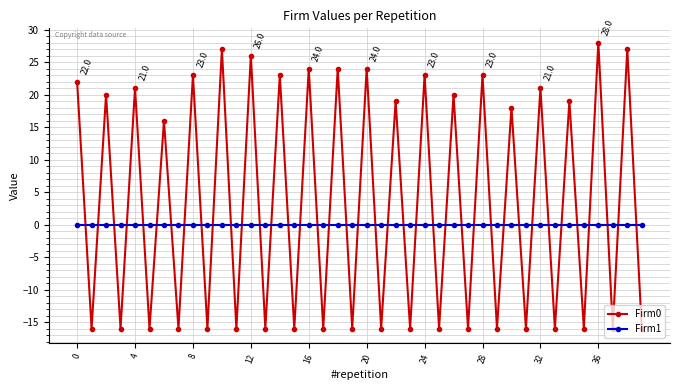

Which series has the largest range (max minus min)?

Firm0